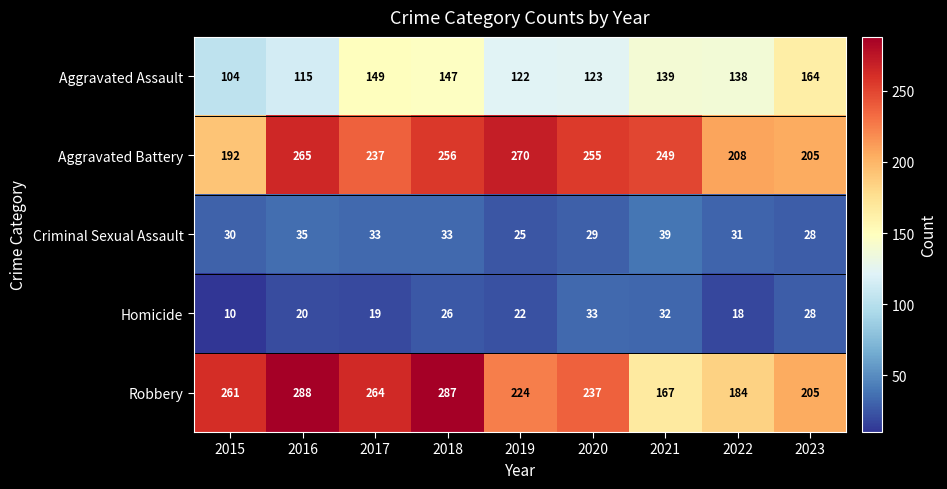

What is the difference between the Robbery values at 2023 and 2020?

32